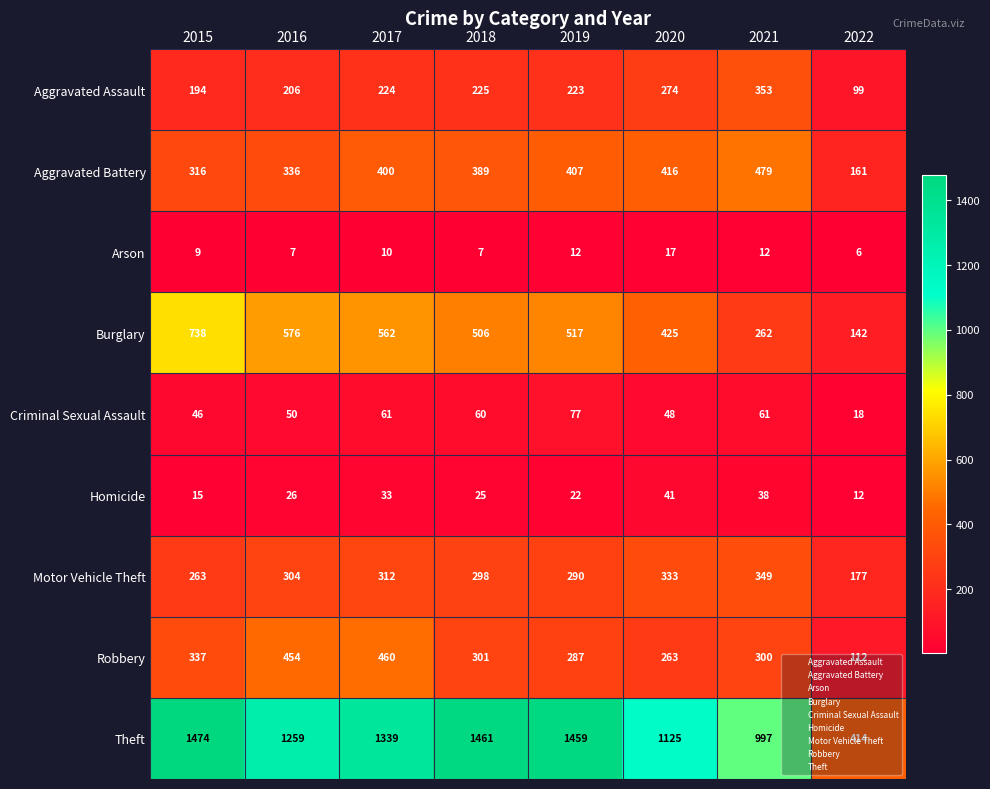

What is the difference between the Burglary values at 2016 and 2020?

151